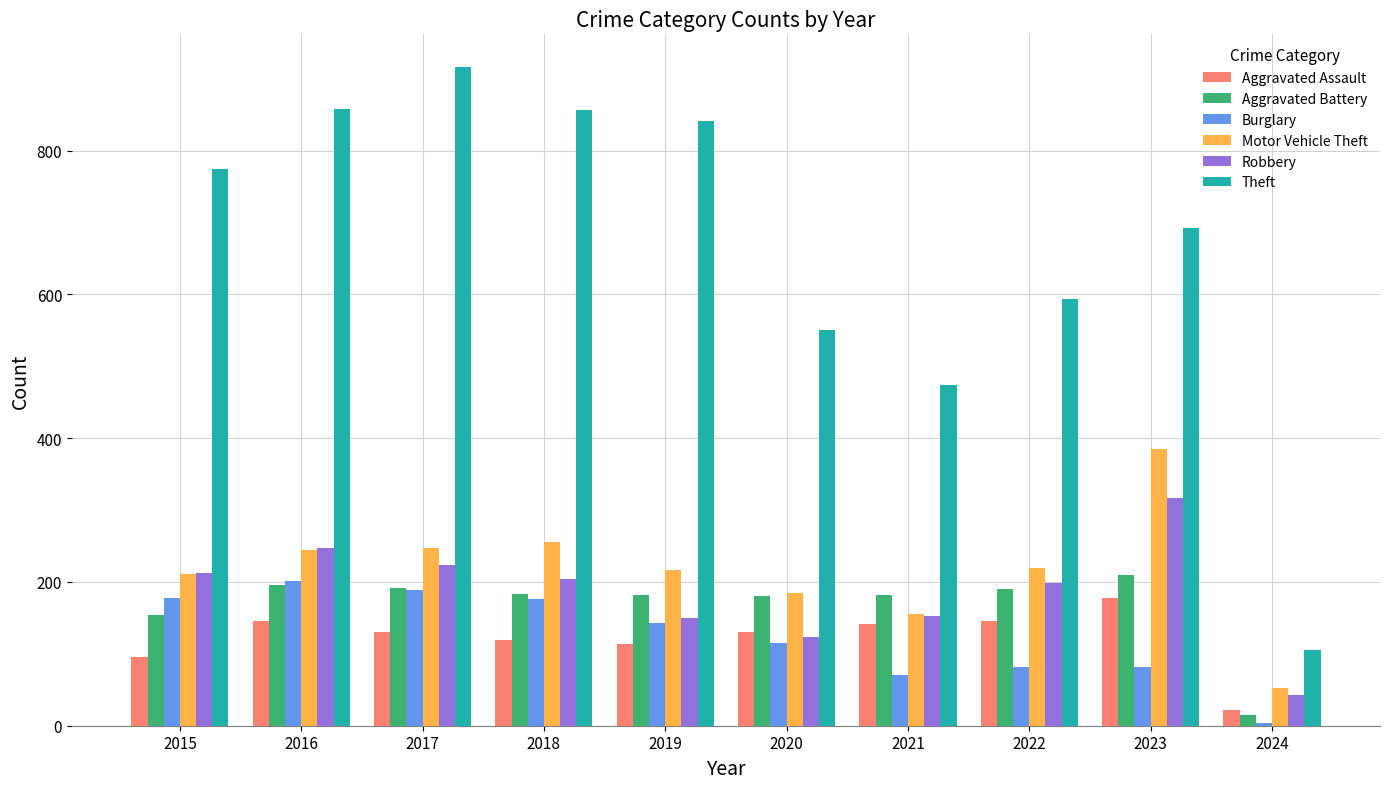

What is the highest value of the Aggravated Assault series?

177